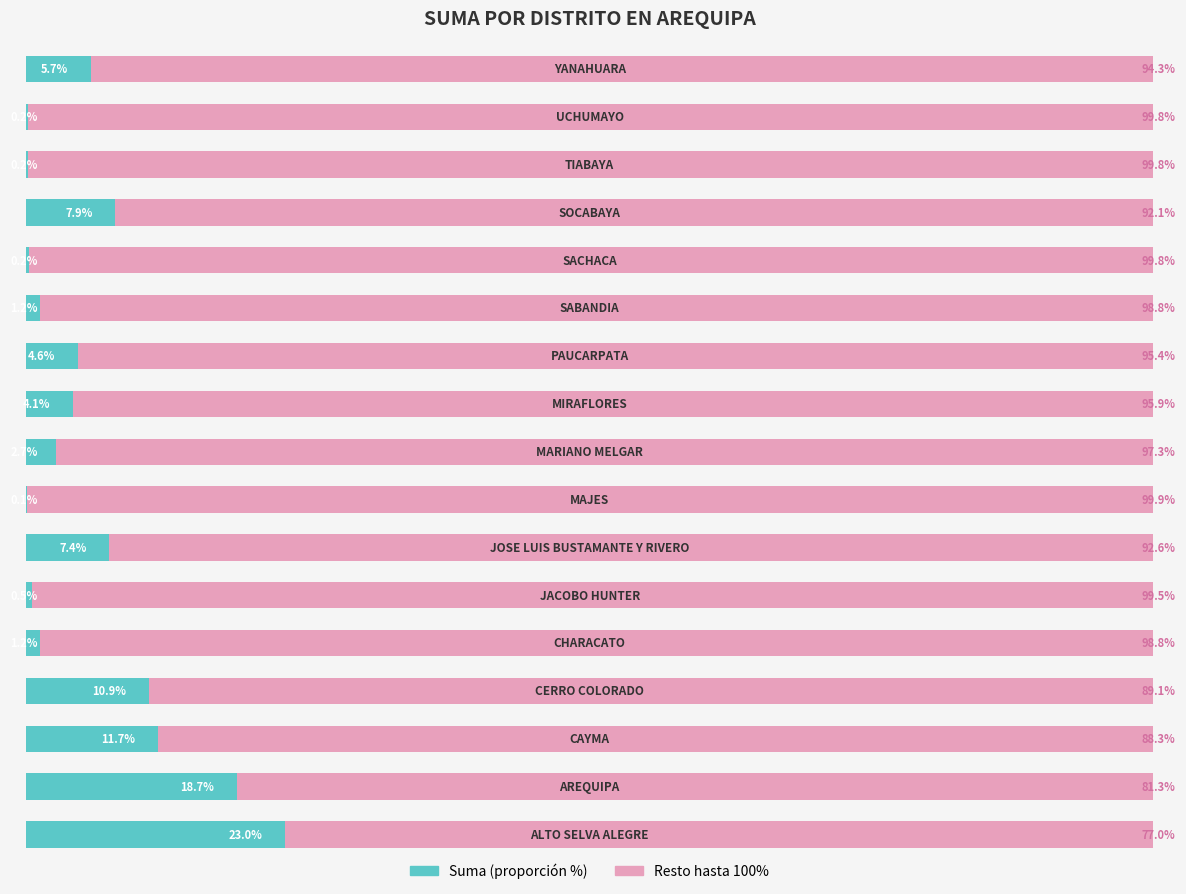

What is the value of the Resto bar at the 17th from the left?

94.3